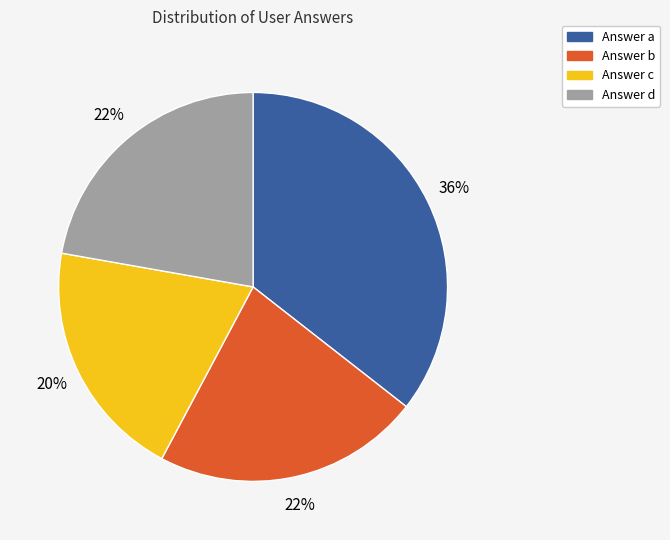

Between Answer c and Answer d, which is larger?

Answer d